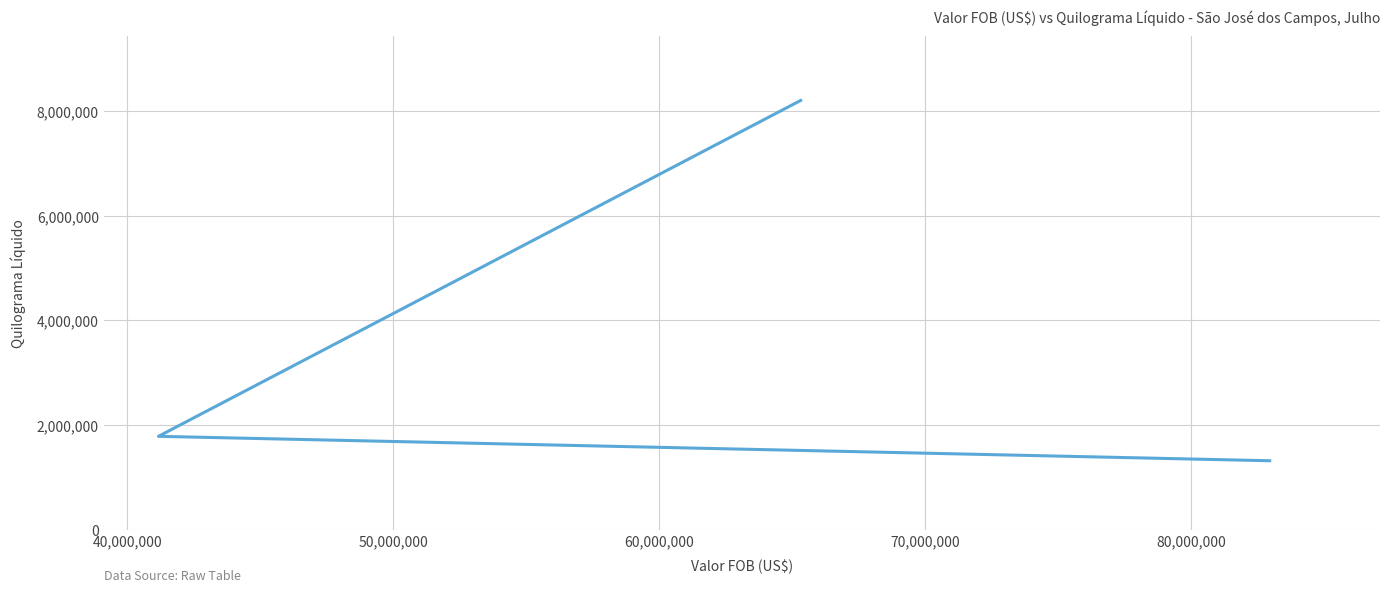

What is the value of the 2nd point from the left?

1783112